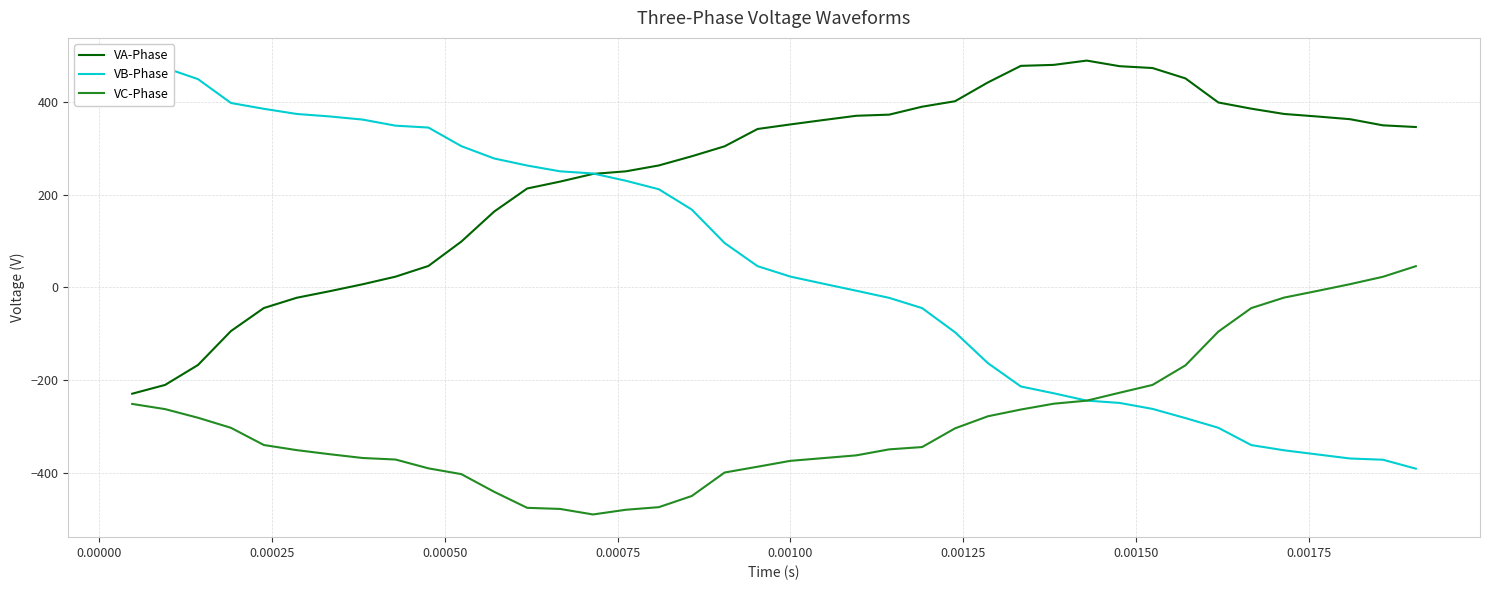

What is the highest value of the VA-Phase series?

489.4